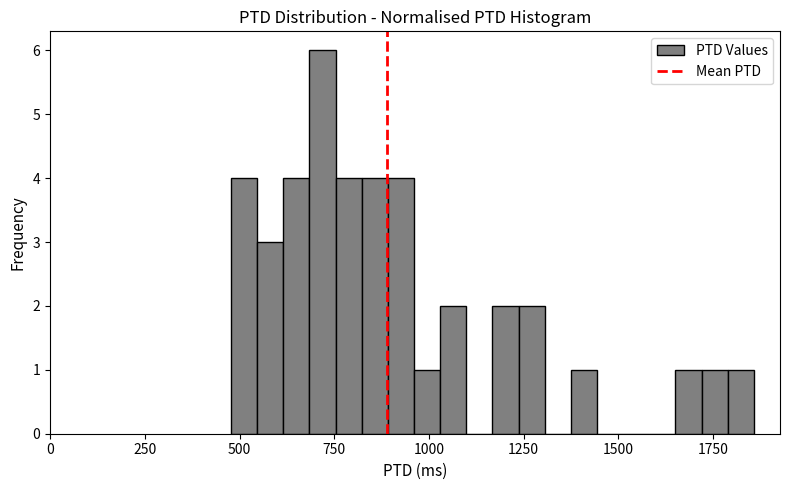

Around what value on the x-axis is the tallest bar? Give the approximate position of its centre, as read against the axis.

700